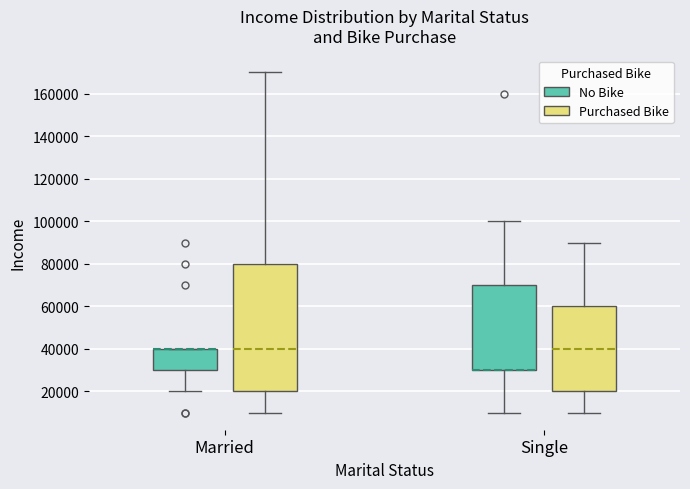

Where does the lower whisker of the box for Married (Purchased Bike) end on the y-axis? The values are not printed on the chart, so give them approximately, as read against the axis.

10000